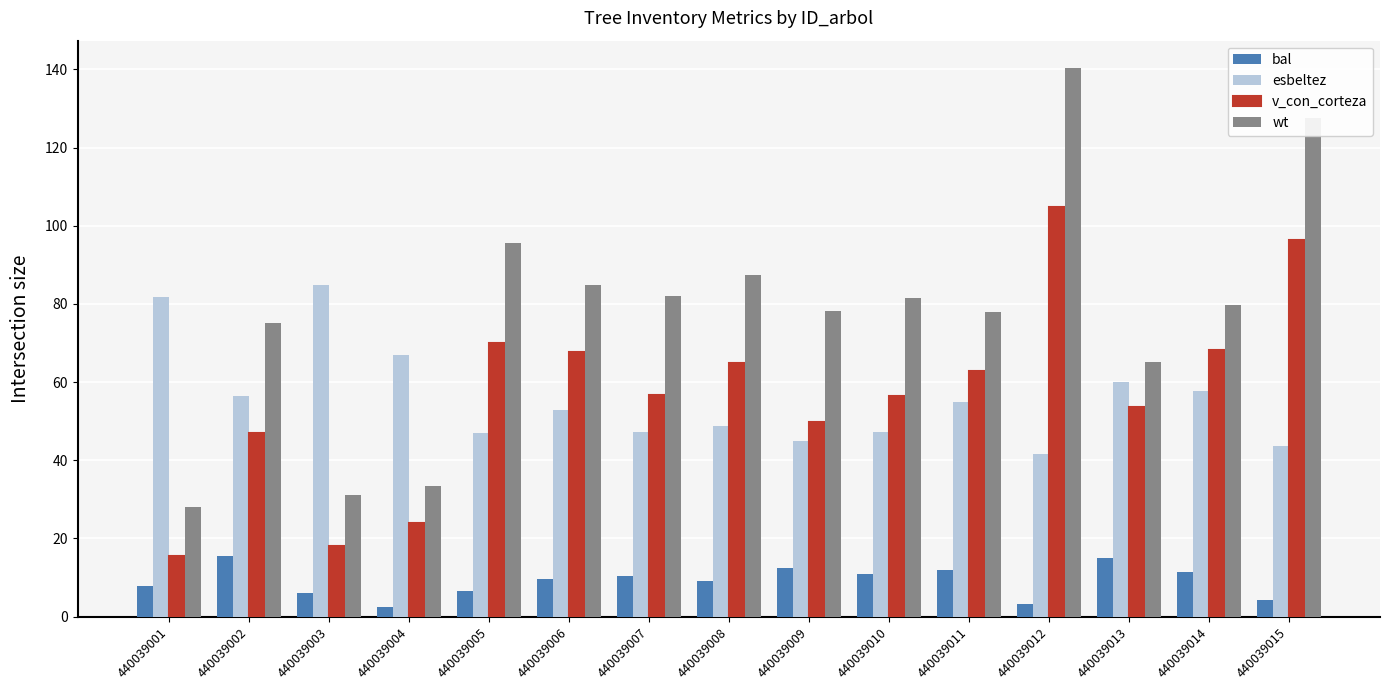

The wt series shows 10.3 at 440039003. True or false?

False